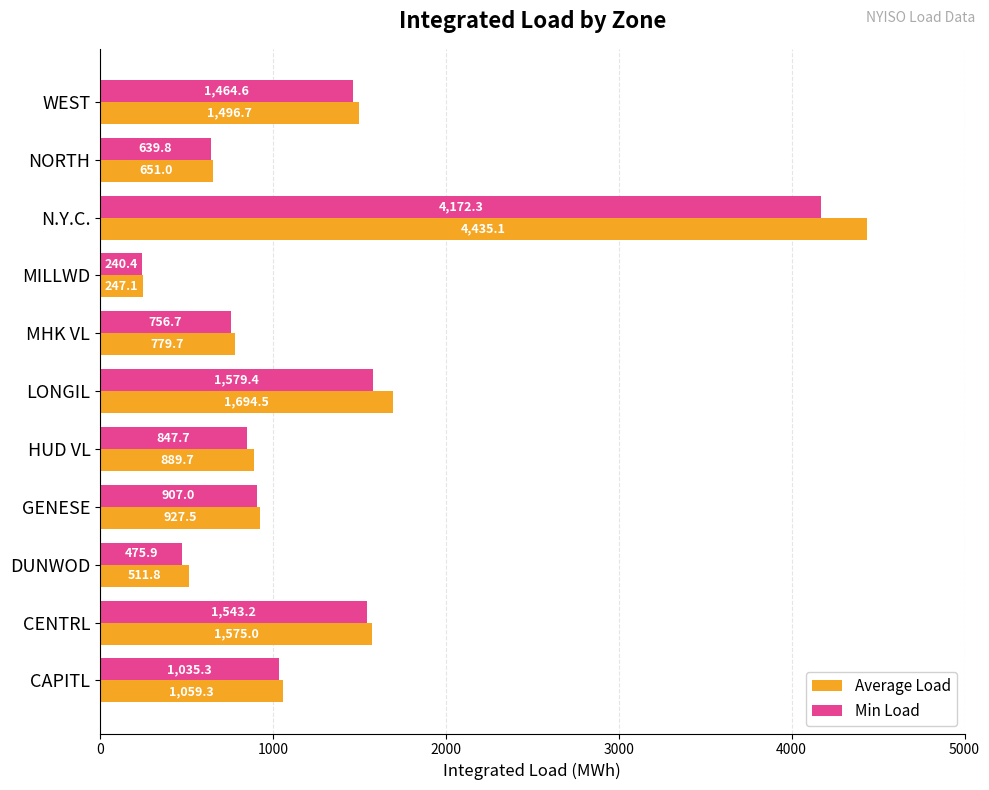

Which category has the lowest value across all series?

MILLWD